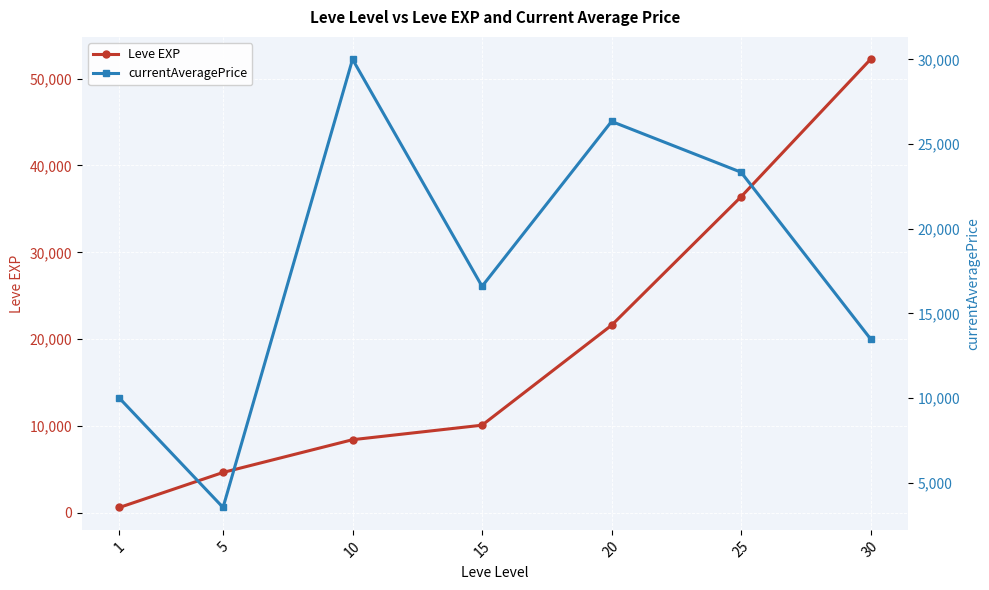

Reading left to right, what are all the values shown in this chart?

Leve EXP: 630.0	4660.0	8430.0	10100.0	21600.0	36390.0	52220.0
currentAveragePrice: 9999.0	3550.0	30004.0	16601.7	26336.3	23338.3	13500.0